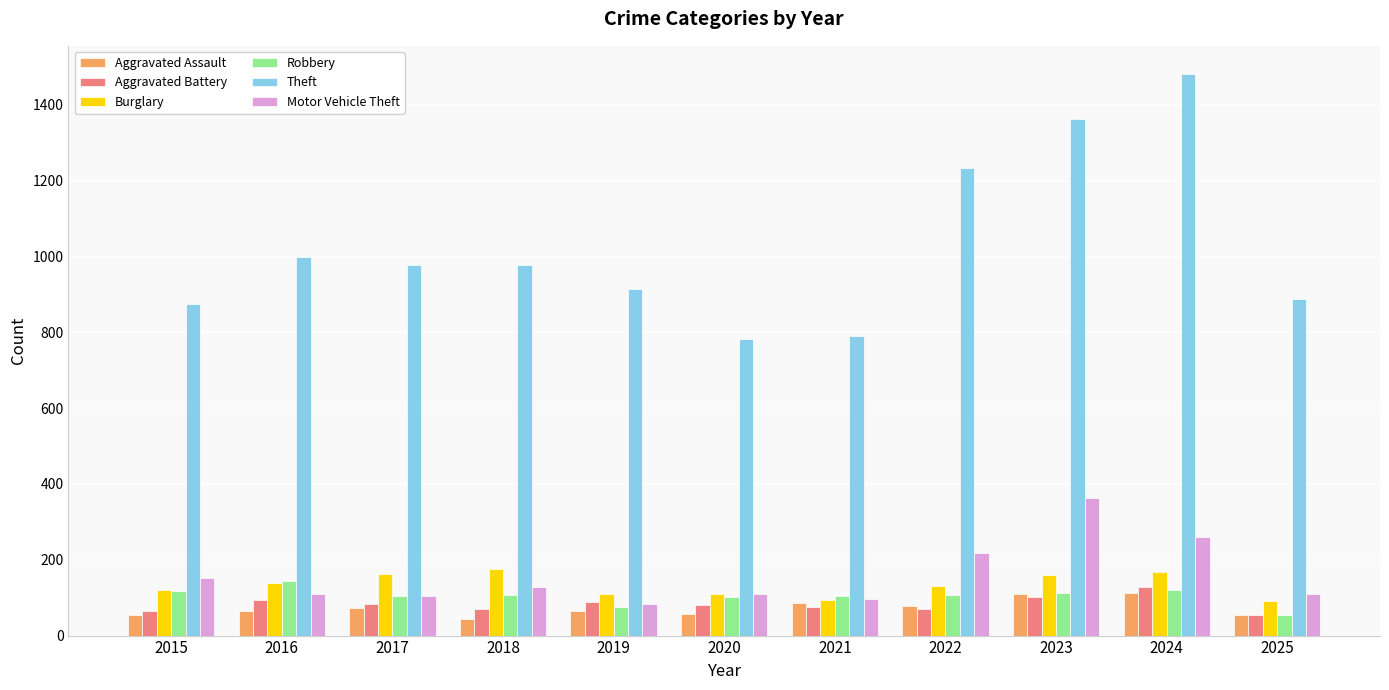

How many distinct data groups are displayed?

6